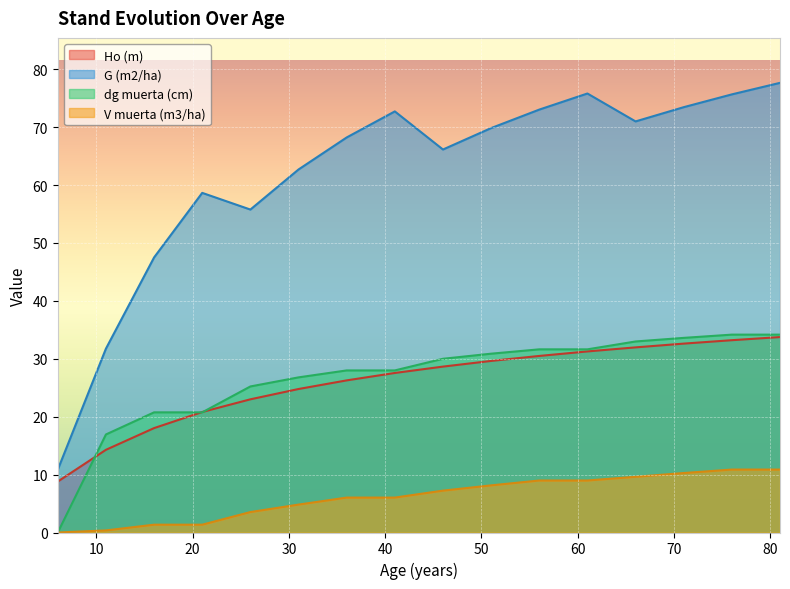

Where does the V muerta (m3/ha) series first go above 7?

46